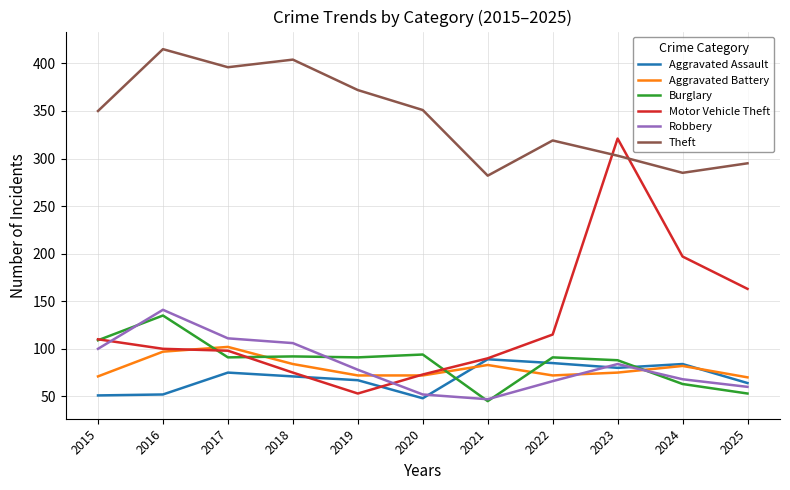

True or false: Aggravated Assault has a value of 90 at 2019.

False